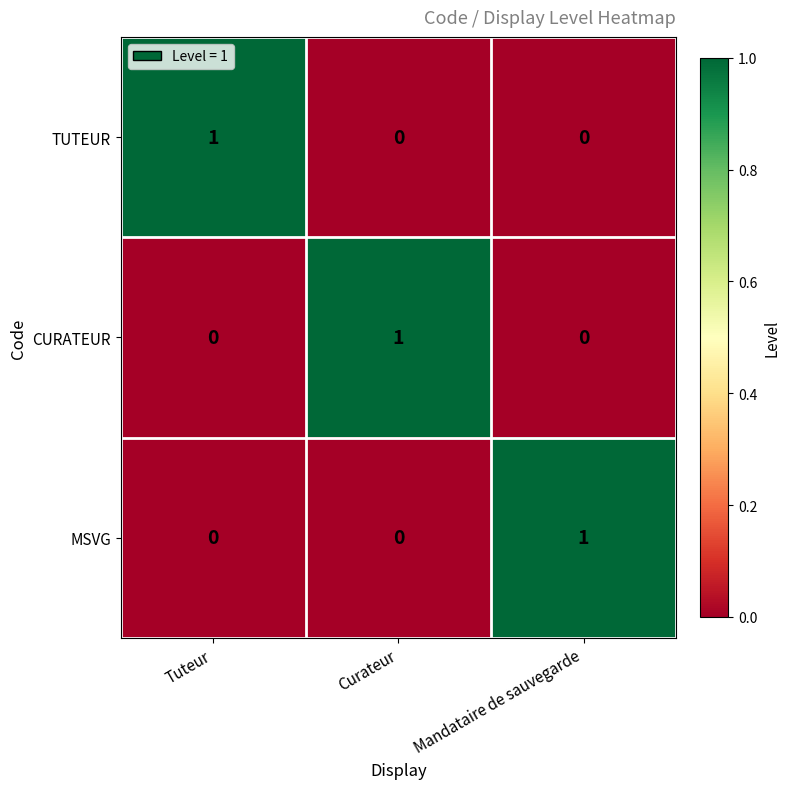

The MSVG series shows -1 at Tuteur. True or false?

False